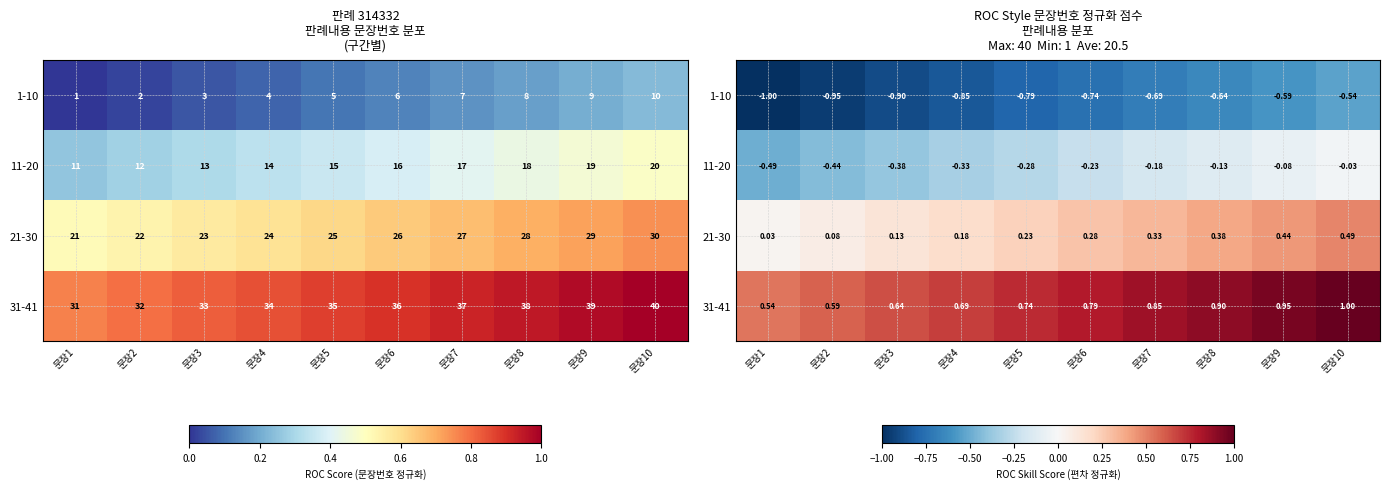

Between 문장10 and 문장8, which is larger?

문장10